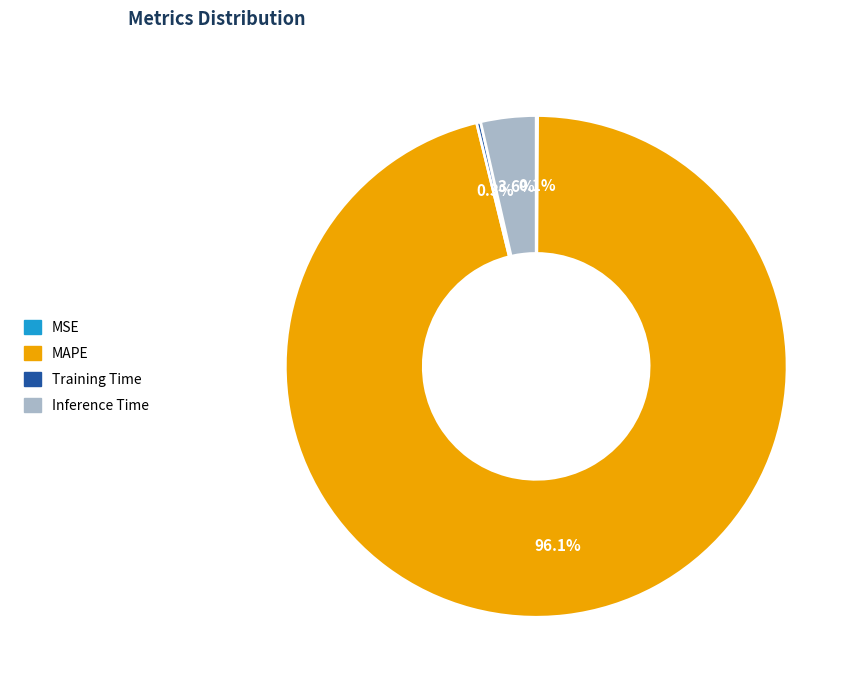

Which slice is the largest?

MAPE